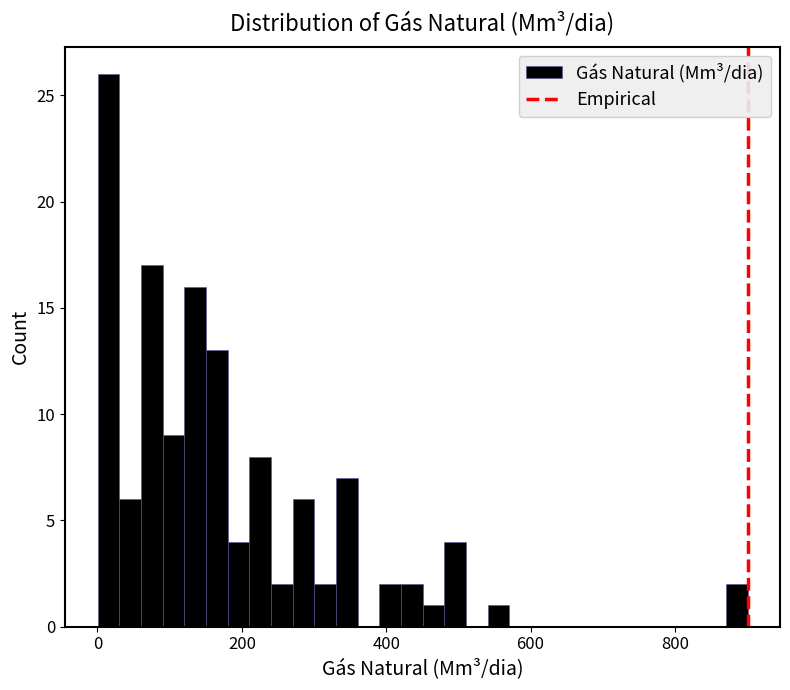

Around what value on the x-axis is the tallest bar? Give the approximate position of its centre, as read against the axis.

20